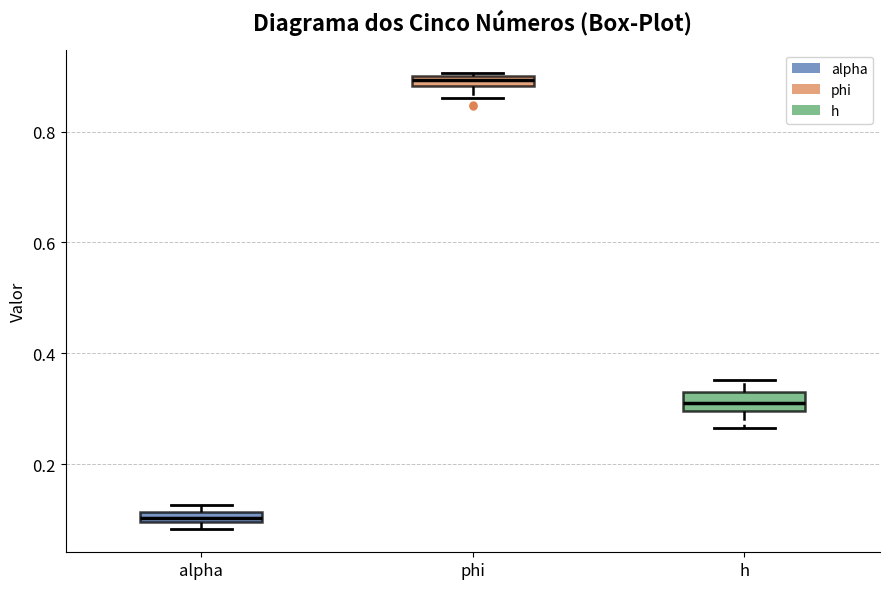

Which box's median line is the highest?

phi